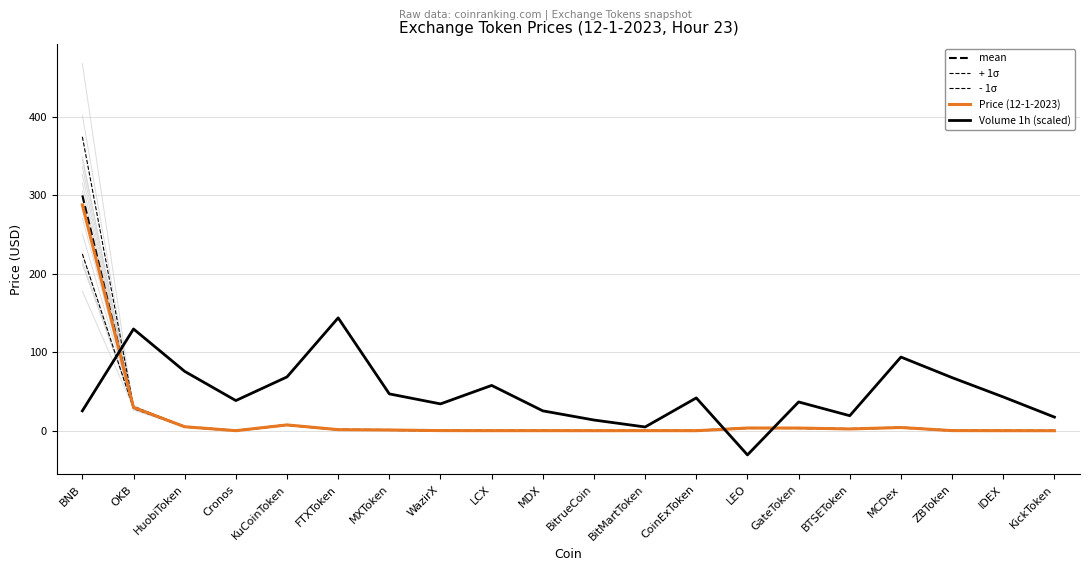

In - 1σ, how many points are lower than both neighbors (excluding endpoints)?

5